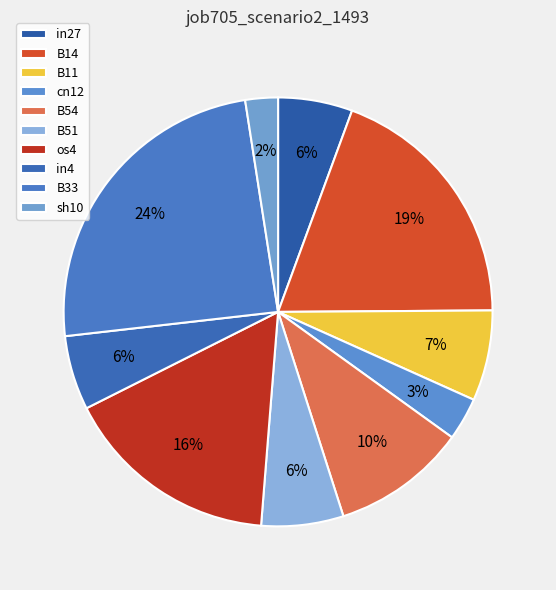

What is the largest slice in the pie chart?

B33